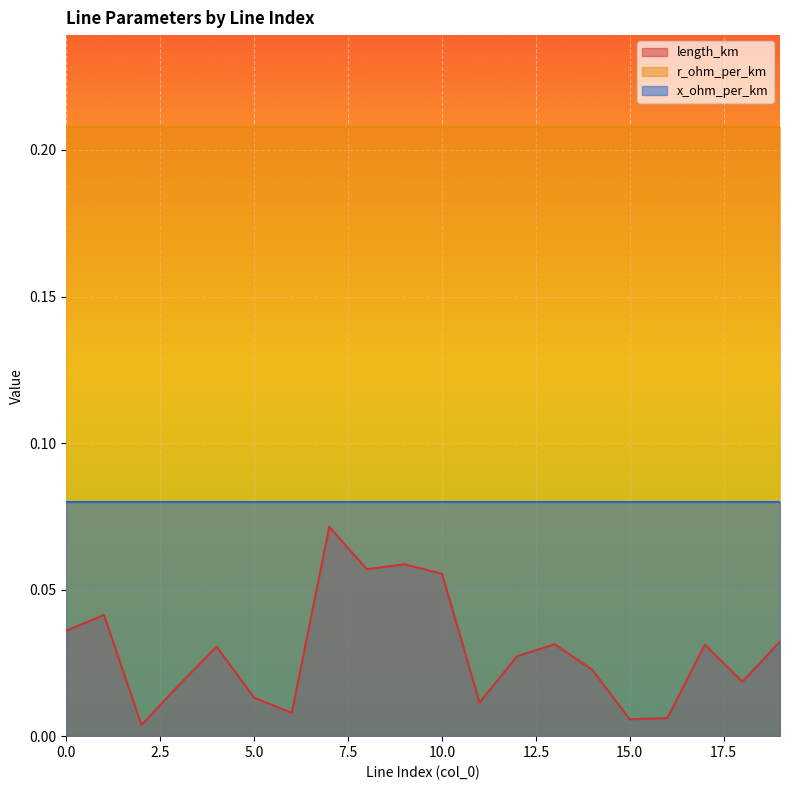

What is the sum of all length_km values?

0.6